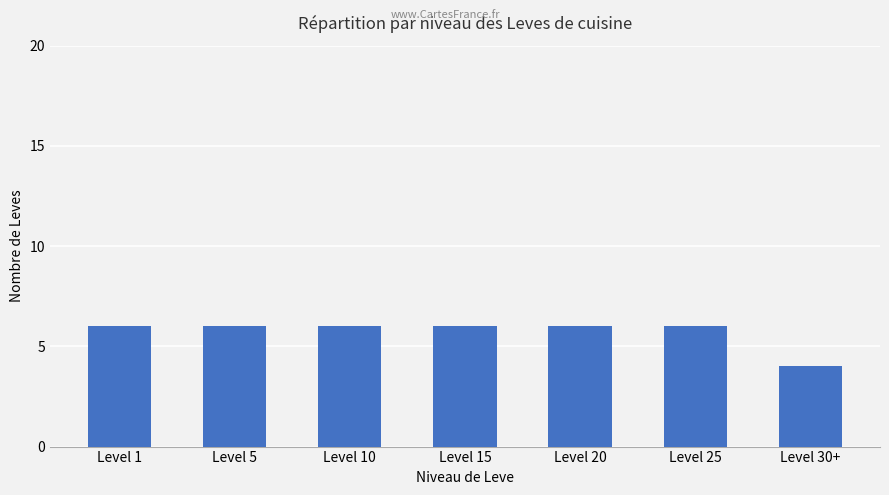

Reading left to right, extract all data points from this chart.

Level 1=6	Level 5=6	Level 10=6	Level 15=6	Level 20=6	Level 25=6	Level 30+=4